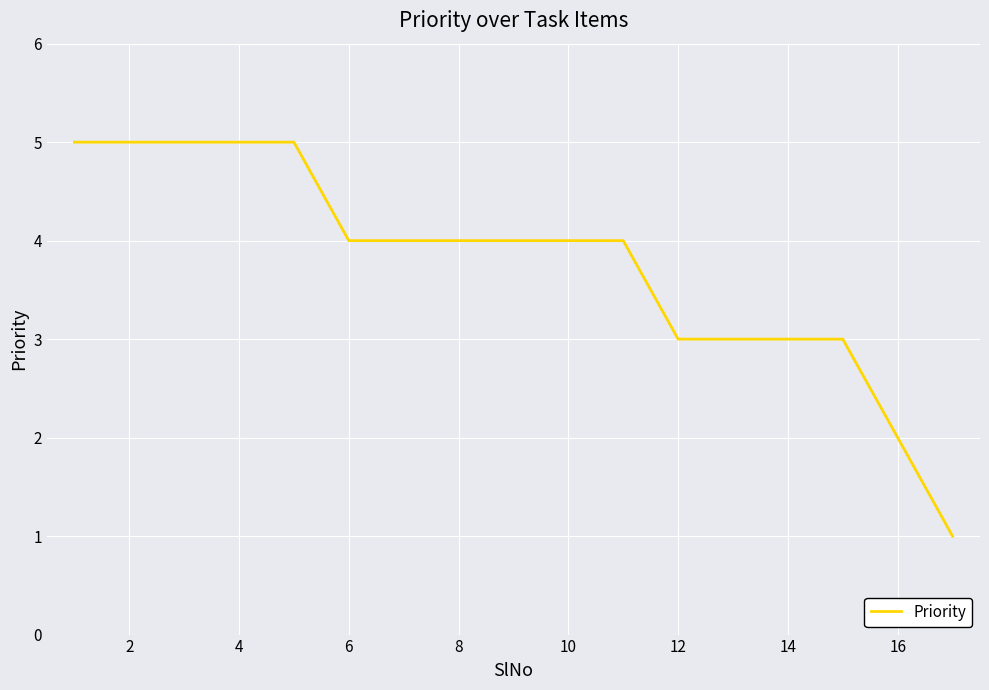

How many lines are shown in the chart?

1